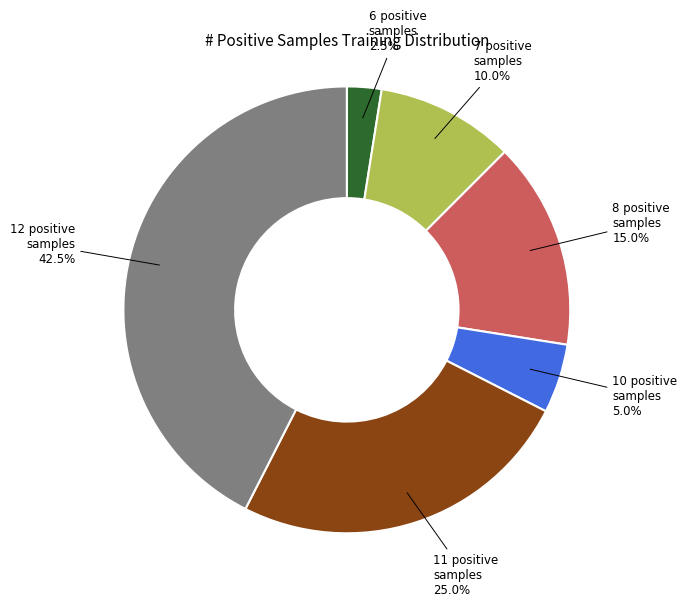

Does 6 positive samples represent more than half of the total?

No